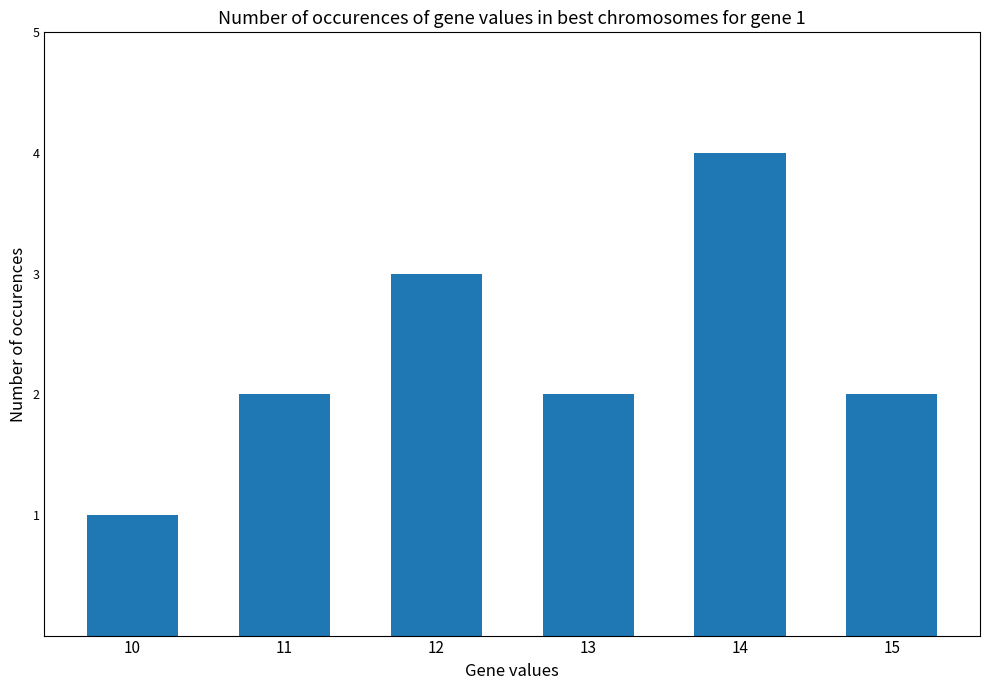

Does the chart contain any negative values?

No